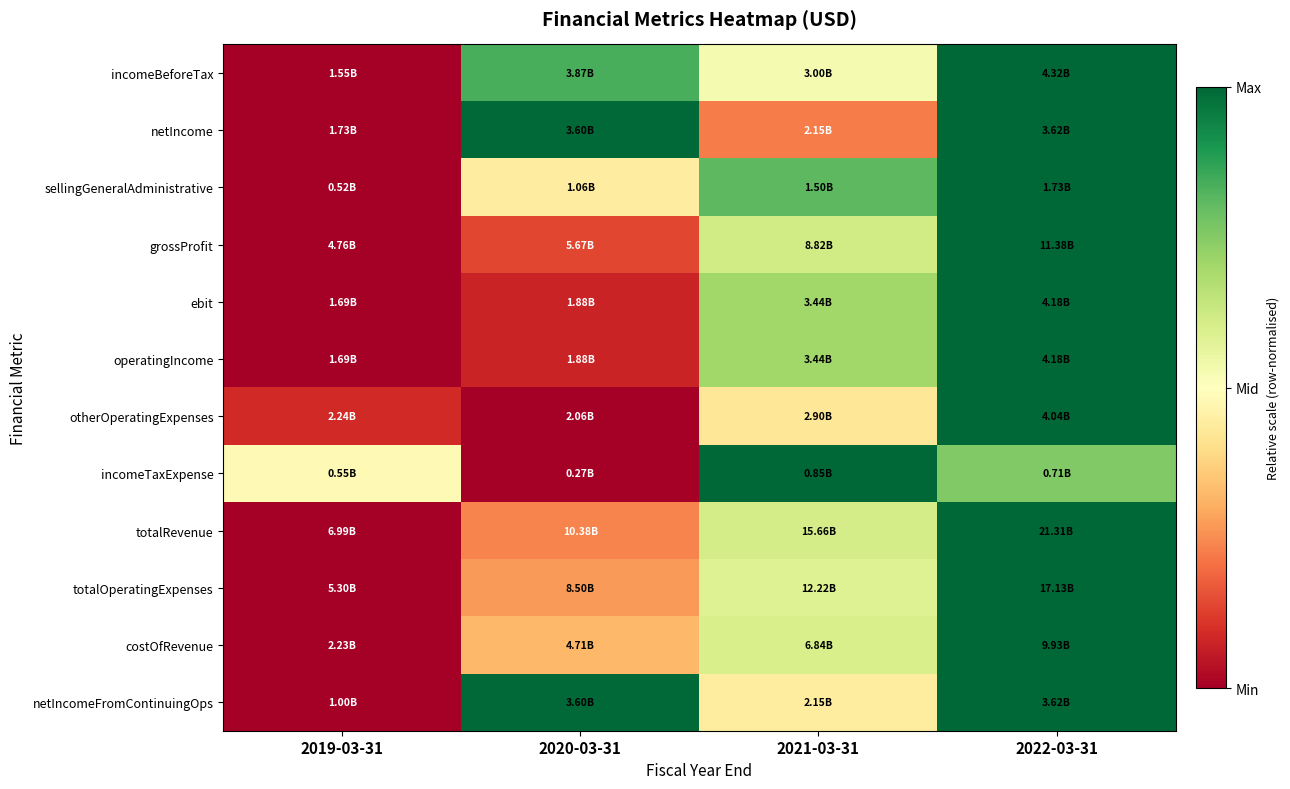

Between 2021-03-31 and 2019-03-31, which is larger?

2021-03-31